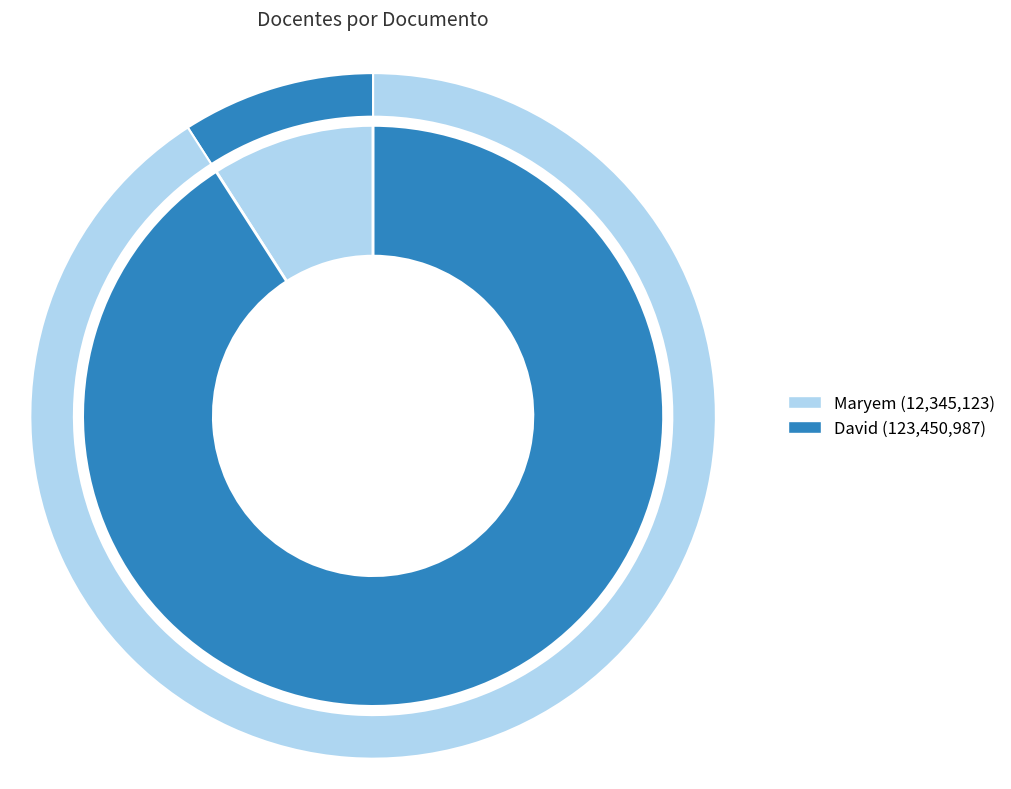

Rank the categories by value from highest to lowest.

David, Maryem